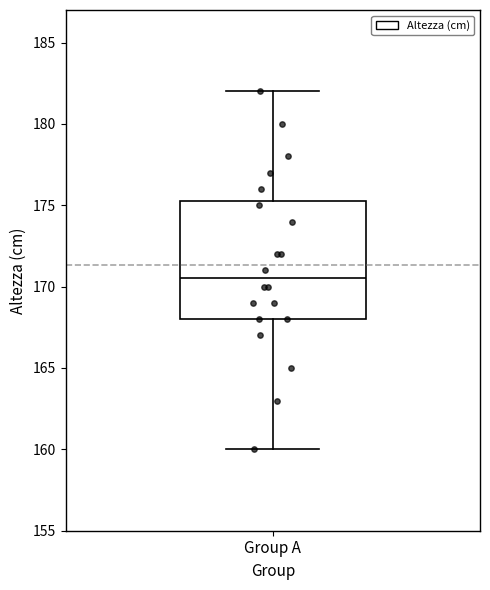

Transcribe this box plot: give where the median line is, the range the box spans, and where the two whiskers end, as read against the y-axis. The values are not printed on the chart, so give them approximately, as read against the axis.

median 170.5, box 168.0 to 175.5, whiskers 160.0 to 182.0